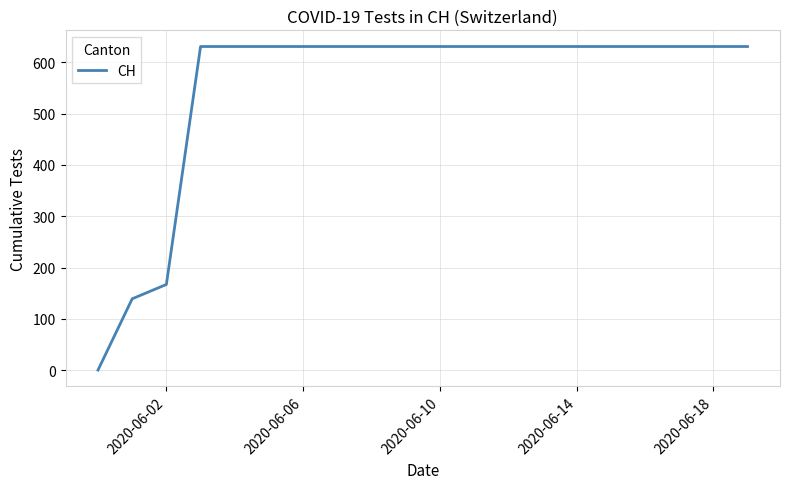

How many lines are shown in the chart?

1